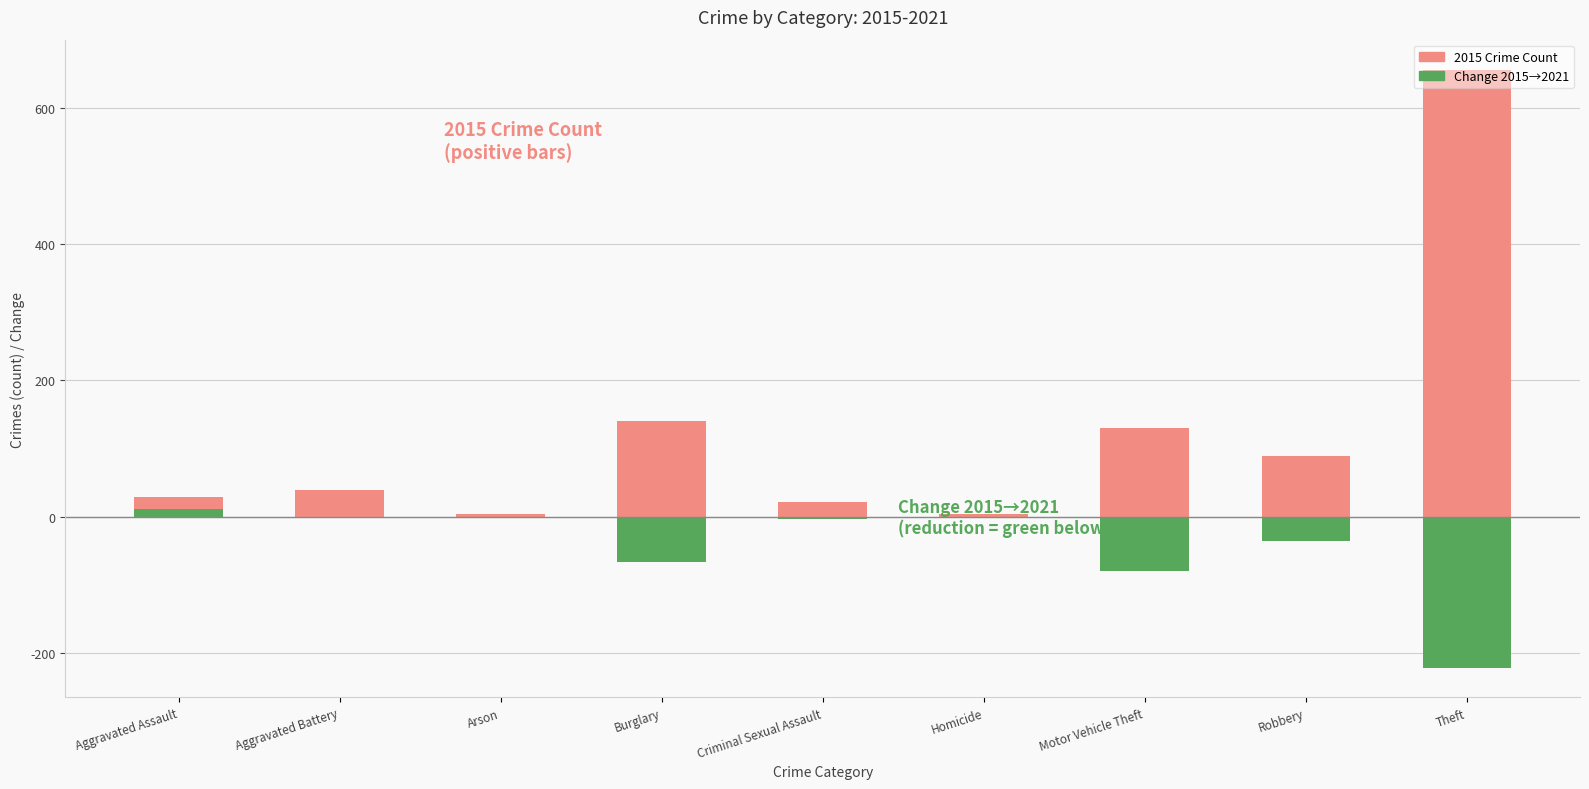

What position from the right is Burglary?

6